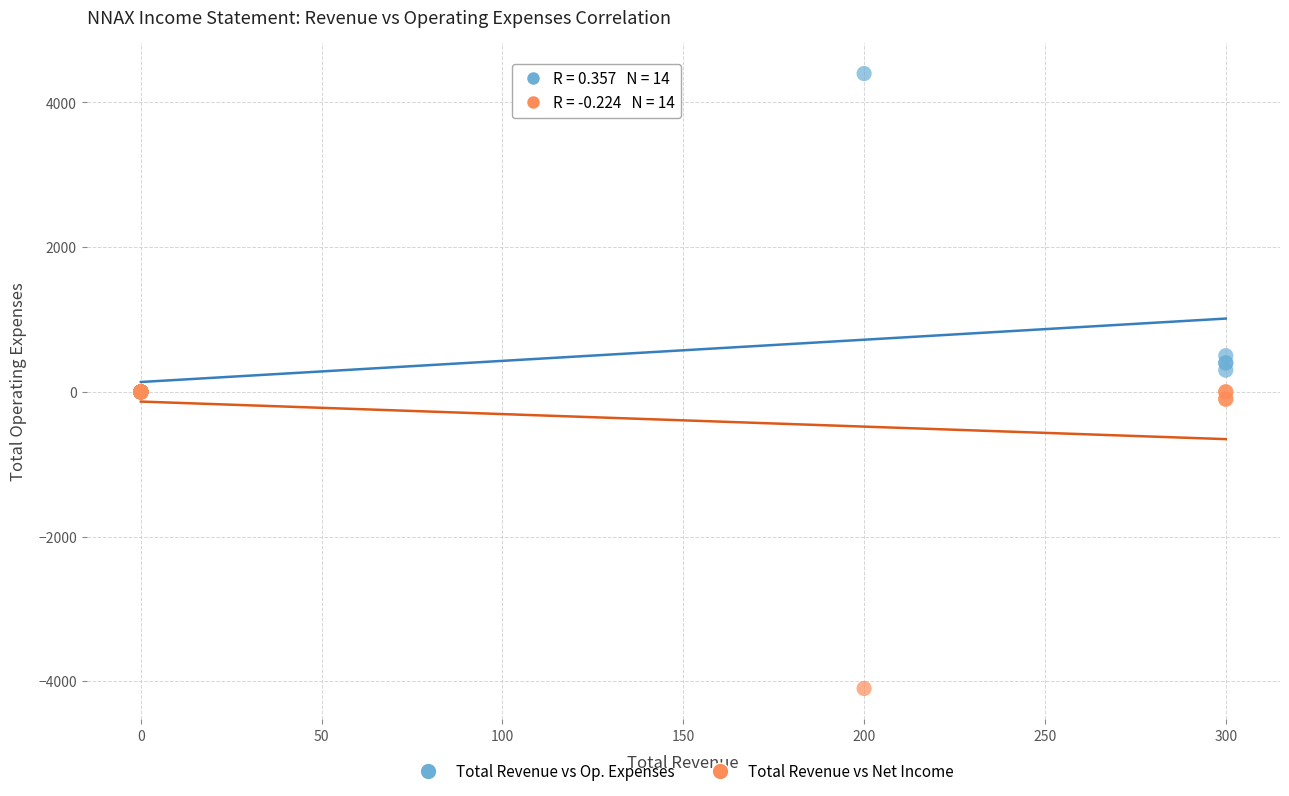

In the Total Revenue vs Op. Expenses series, what Y value is closest to 2200?

500